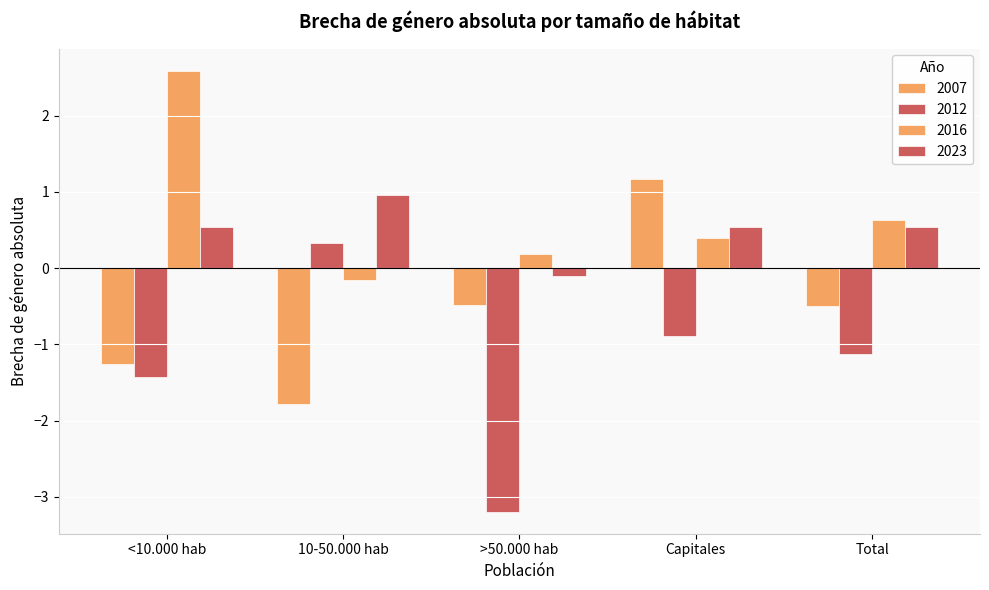

What is the difference between the highest and lowest values at Total?

1.8